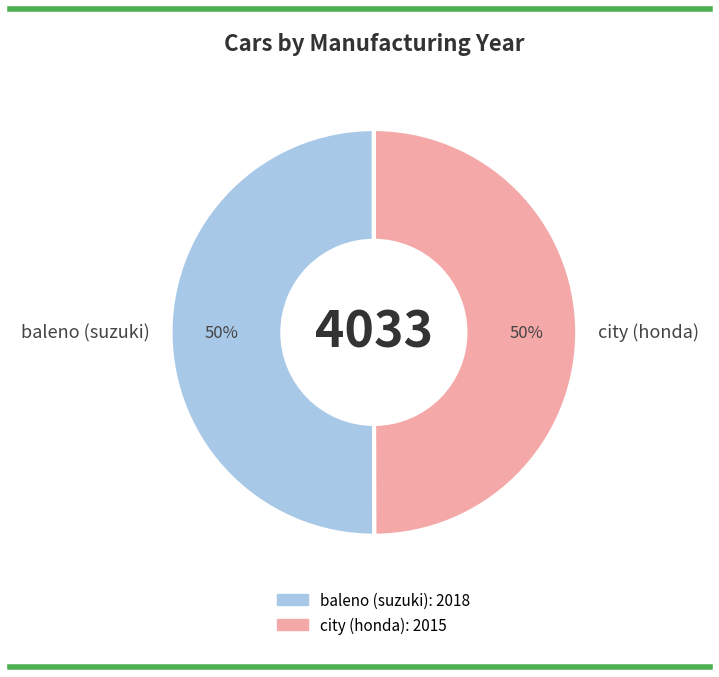

How many slices are in this pie chart?

2